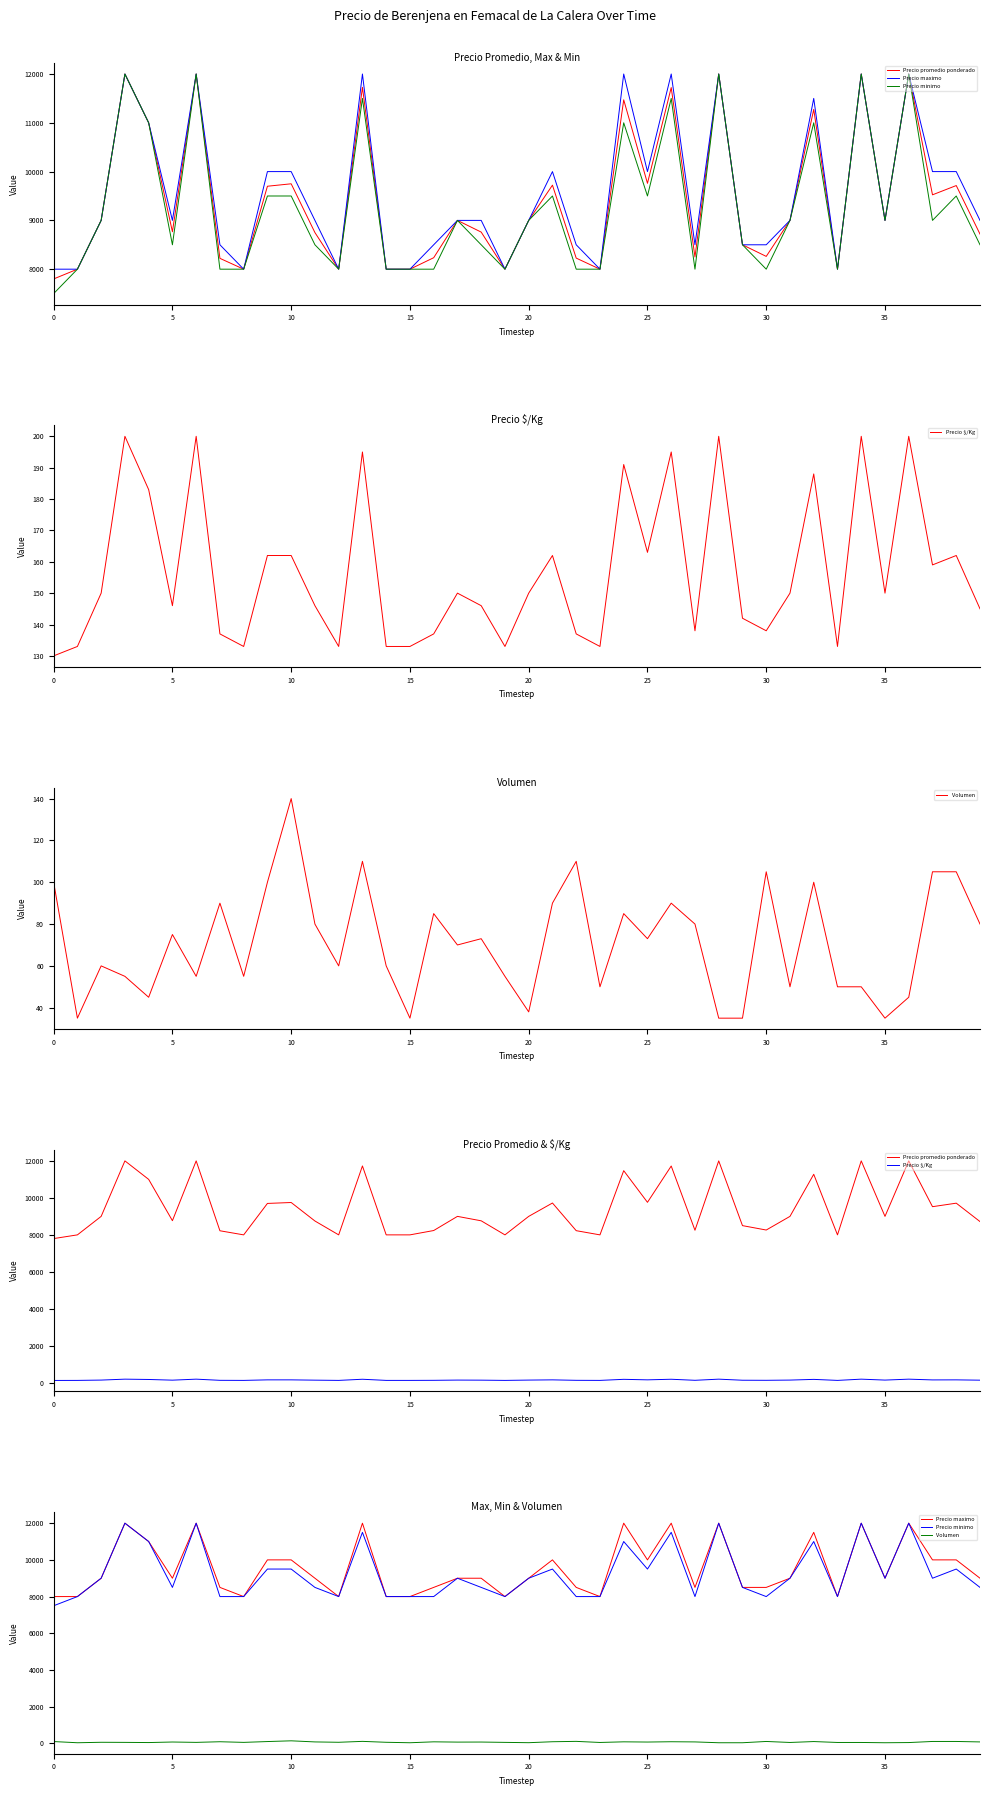

What is the sum of all Precio minimo values?

371500